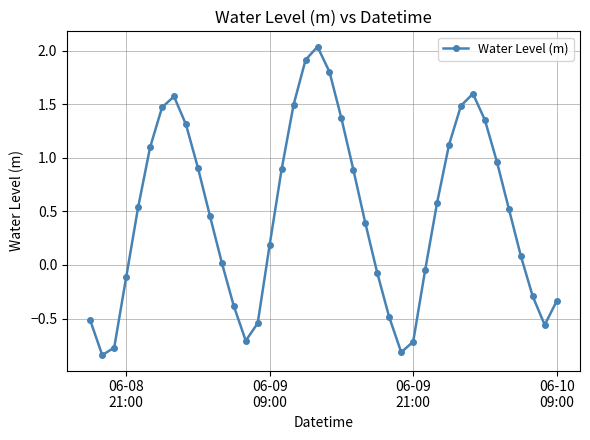

How many points are higher than both their immediate neighbors (excluding endpoints)?

3